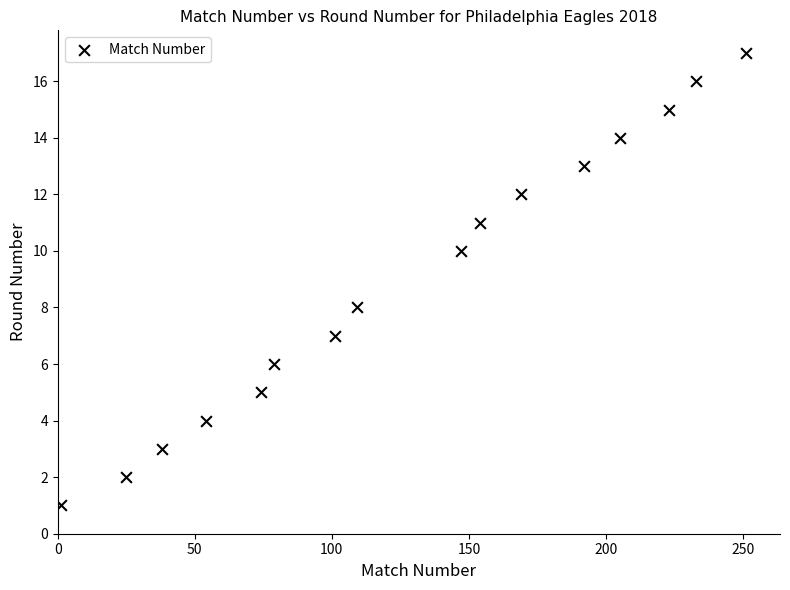

What is the range of Y values (max minus min)?

16